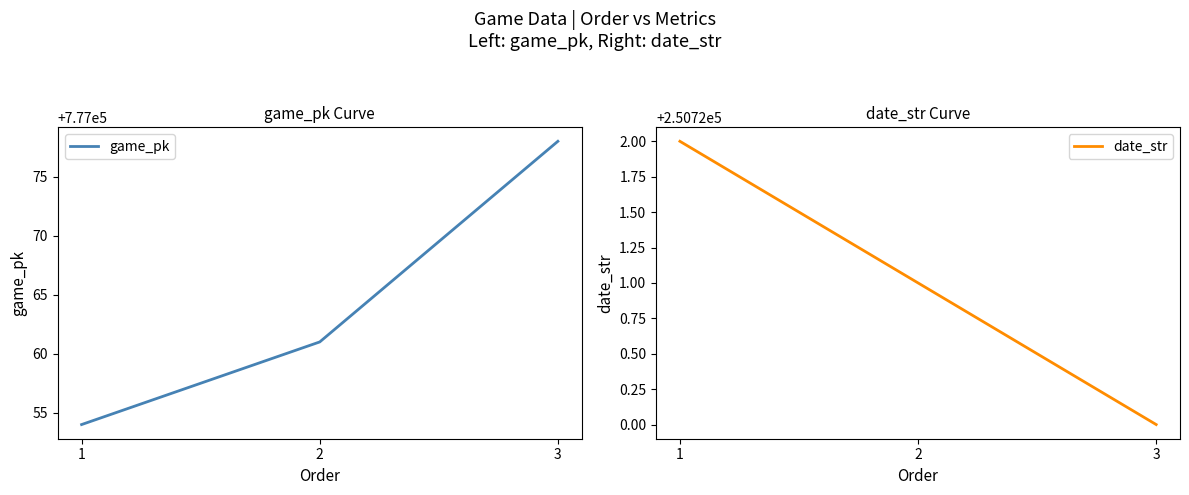

What is the sum of all date_str values?

752163